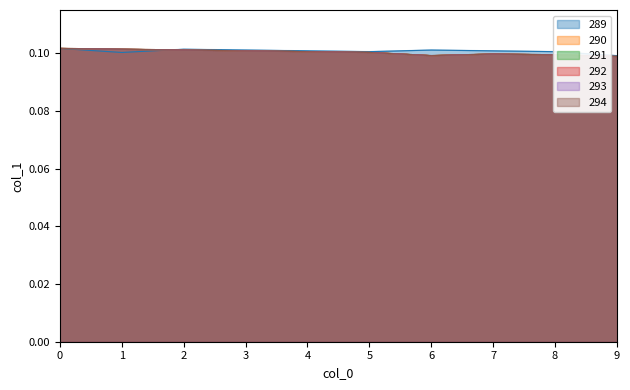

Reading left to right, what are all the values shown in this chart?

col_1_group_289: 0.1	0.1	0.1	0.1	0.1	0.1	0.1	0.1	0.1	0.1	0.1	0.1	0.1	0.1	0.1	0.1	0.1	0.1
col_1_group_290: 0.1	0.1	0.1	0.1	0.1	0.1	0.1	0.1	0.1	0.1	0.1	0.1	0.1	0.1	0.1	0.1	0.1	0.1
col_1_group_291: 0.1	0.1	0.1	0.1	0.1	0.1	0.1	0.1	0.1	0.1	0.1	0.1	0.1	0.1	0.1	0.1	0.1	0.1
col_1_group_292: 0.1	0.1	0.1	0.1	0.1	0.1	0.1	0.1	0.1	0.1	0.1	0.1	0.1	0.1	0.1	0.1	0.1	0.1
col_1_group_293: 0.1	0.1	0.1	0.1	0.1	0.1	0.1	0.1	0.1	0.1	0.1	0.1	0.1	0.1	0.1	0.1	0.1	0.1
col_1_group_294: 0.1	0.1	0.1	0.1	0.1	0.1	0.1	0.1	0.1	0.1	0.1	0.1	0.1	0.1	0.1	0.1	0.1	0.1